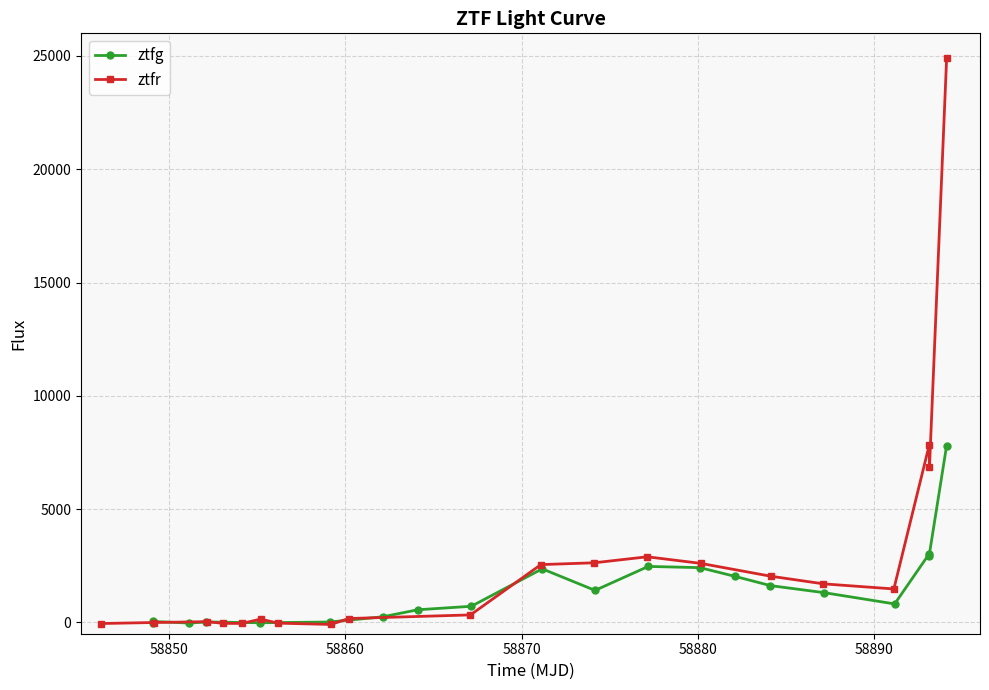

True or false: ztfr has more than 1 points higher than both neighbors.

True